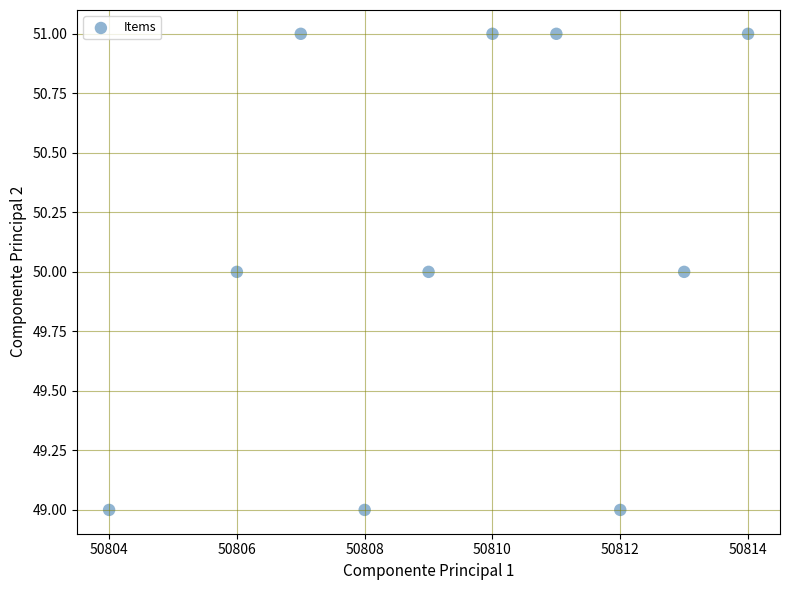

What is the average Y value?

50